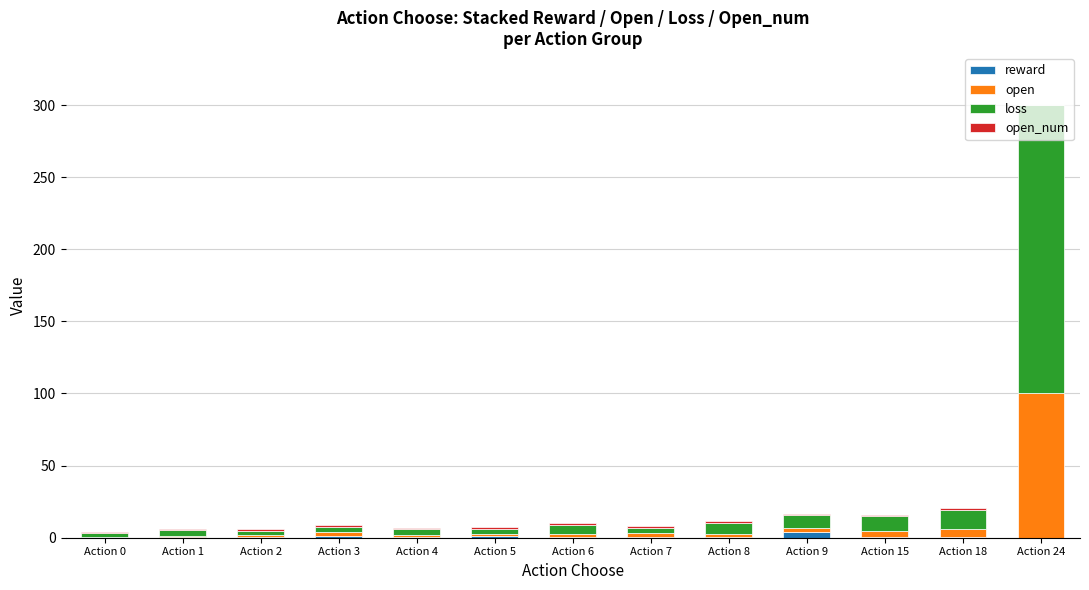

Count the number of data series in this chart.

4